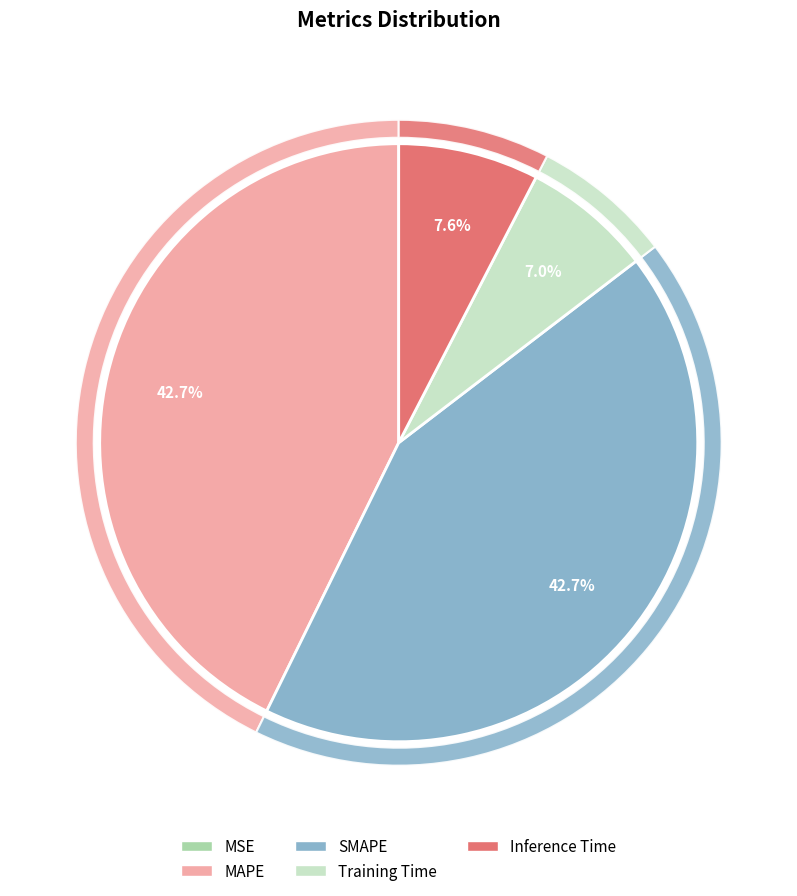

The MAPE slice represents 43% of the pie. True or false?

True